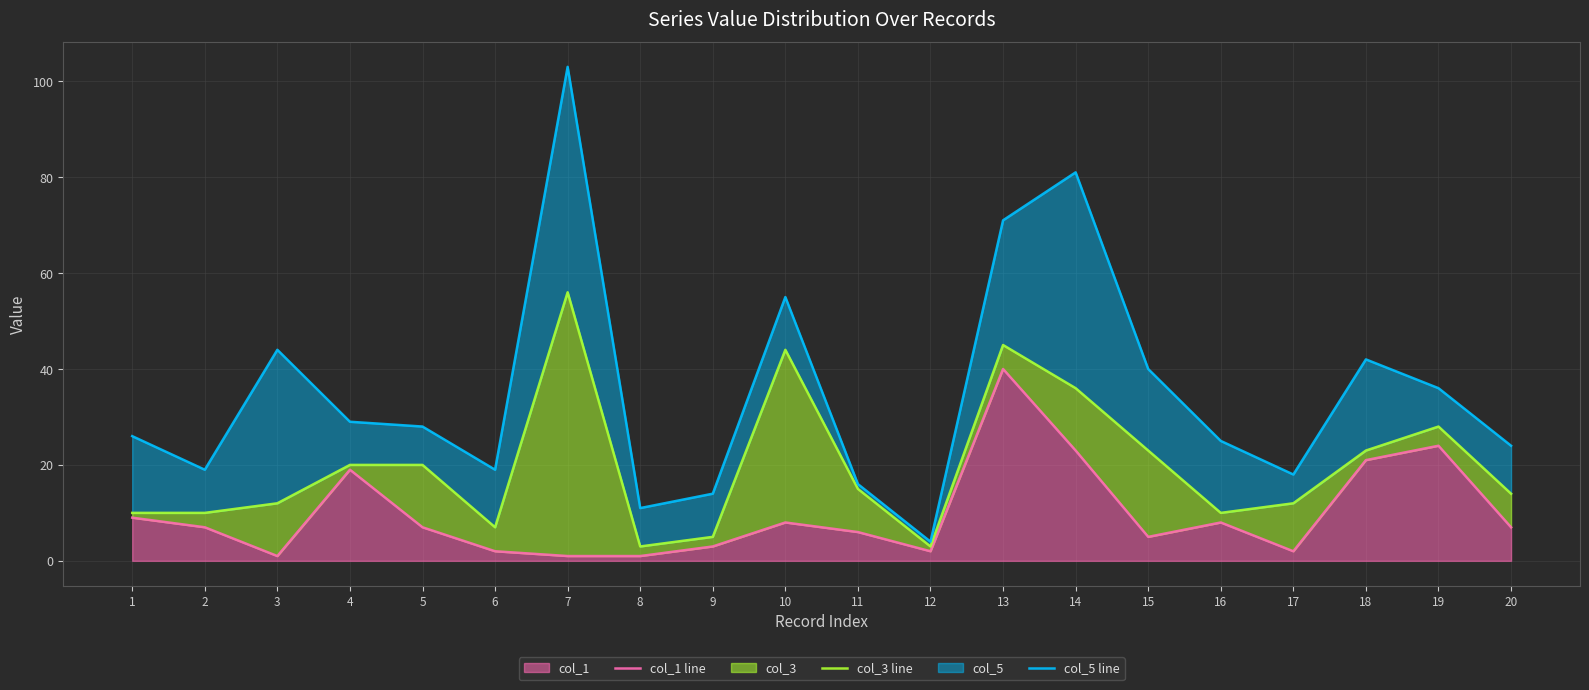

What is the difference between the maximum and minimum values in the col_5 line series?

99